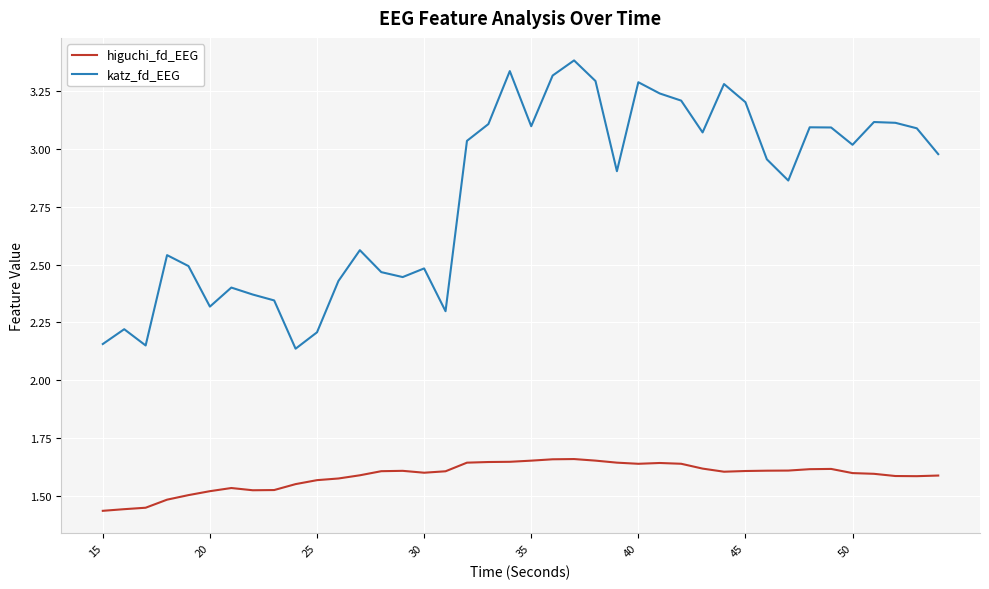

Is this an area chart (filled region under the line)?

No